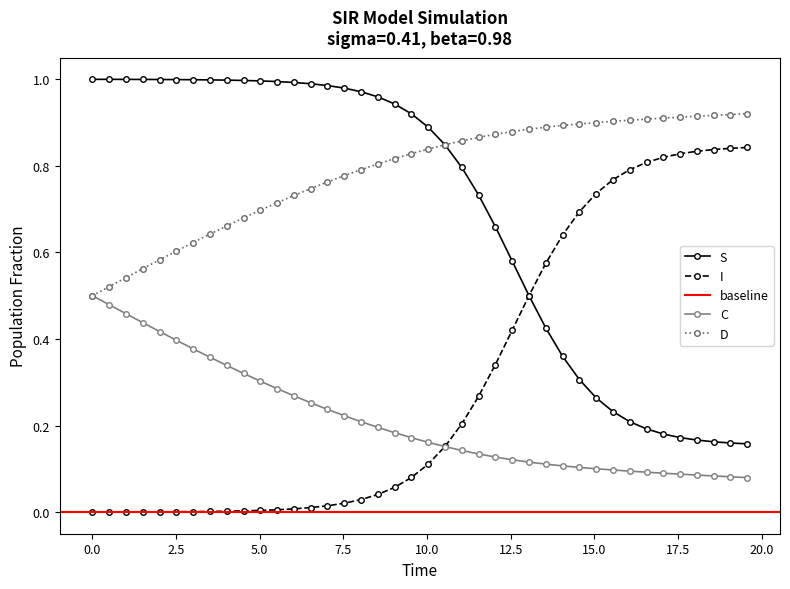

True or false: C and S intersect in this chart.

False